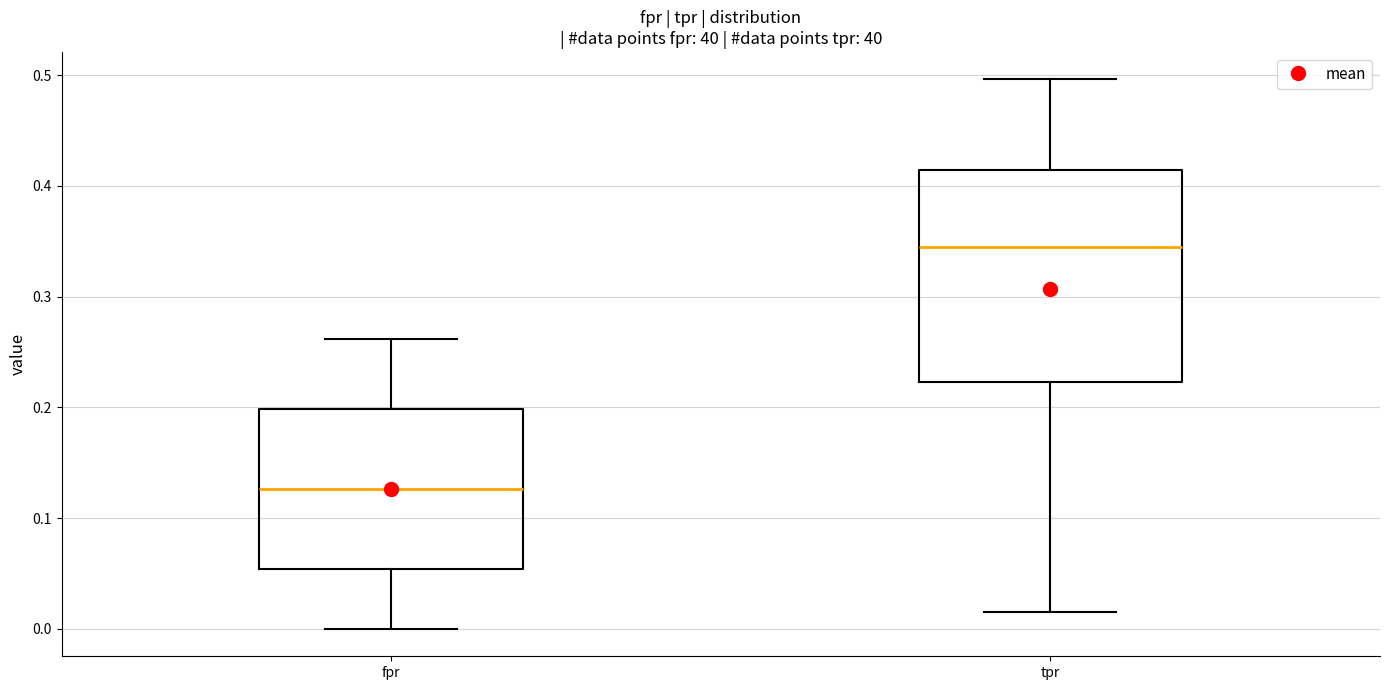

Reading left to right, transcribe this box plot: for each box, give where its median line is, the range the box spans, and where its two whiskers end, as read against the y-axis. The values are not printed on the chart, so give them approximately, as read against the axis.

fpr: median 0.13, box 0.05 to 0.20, whiskers 0.00 to 0.26
tpr: median 0.34, box 0.22 to 0.41, whiskers 0.02 to 0.50